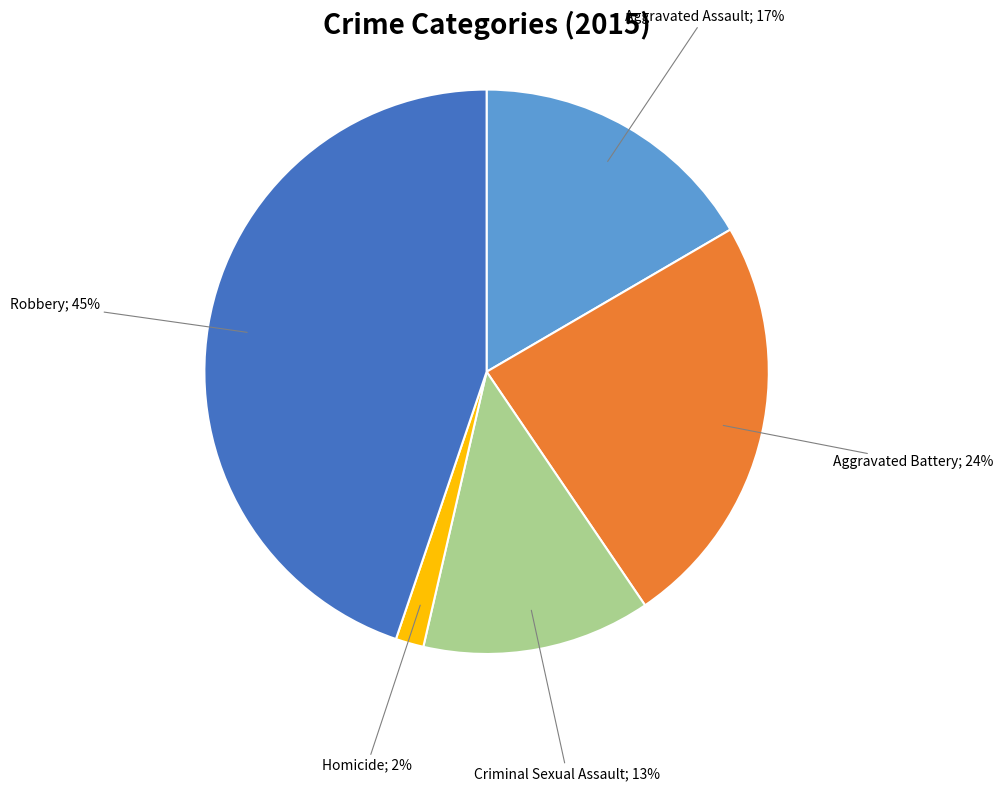

Is there a majority slice in this chart?

No